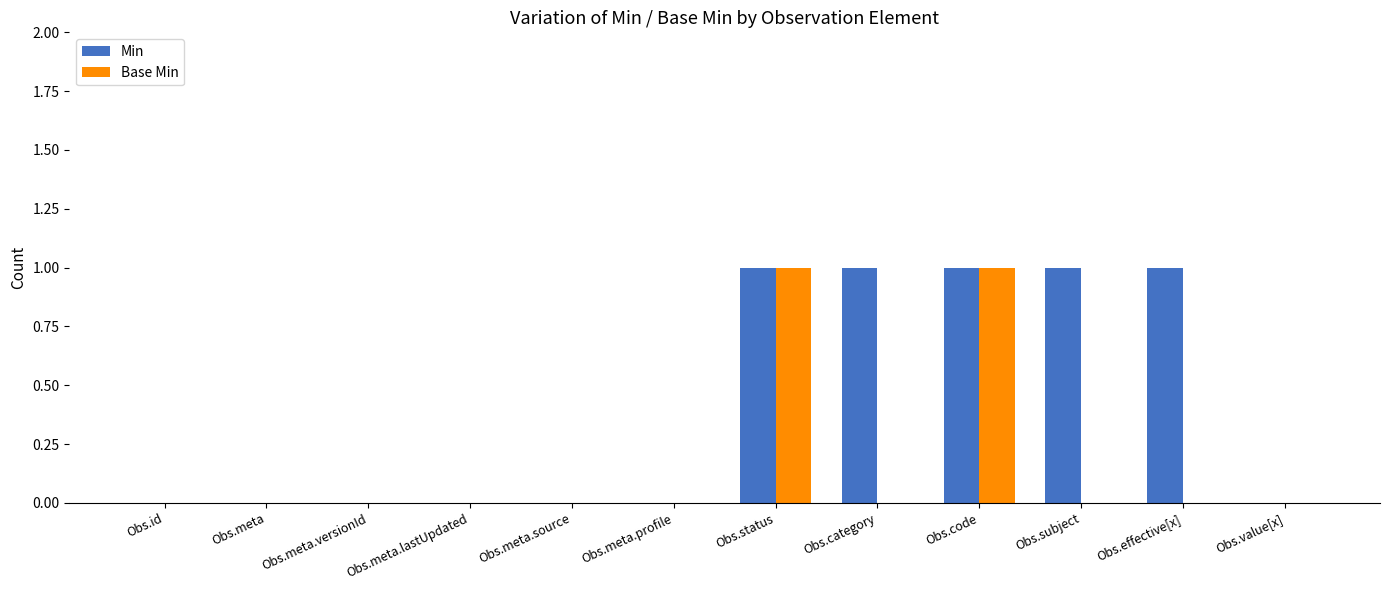

Which series changed the most between Obs.meta and Obs.category?

Min